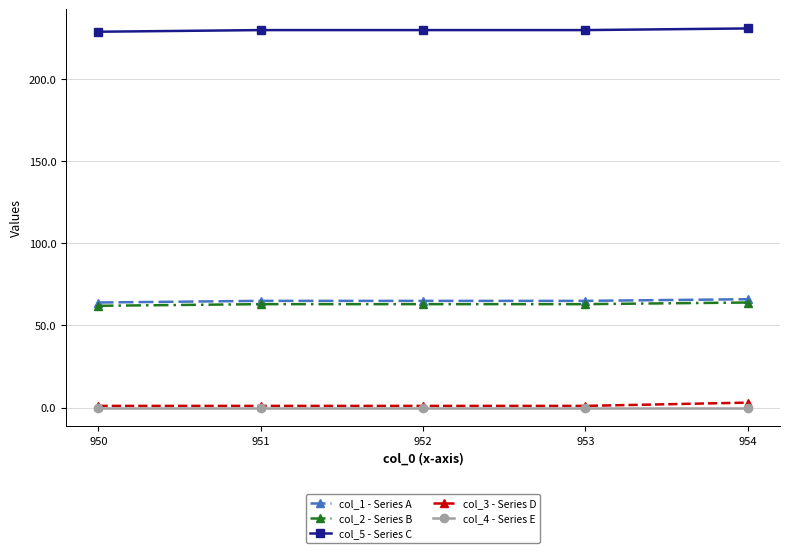

Is it true that col_5 - Series C equals 230 at 952?

True